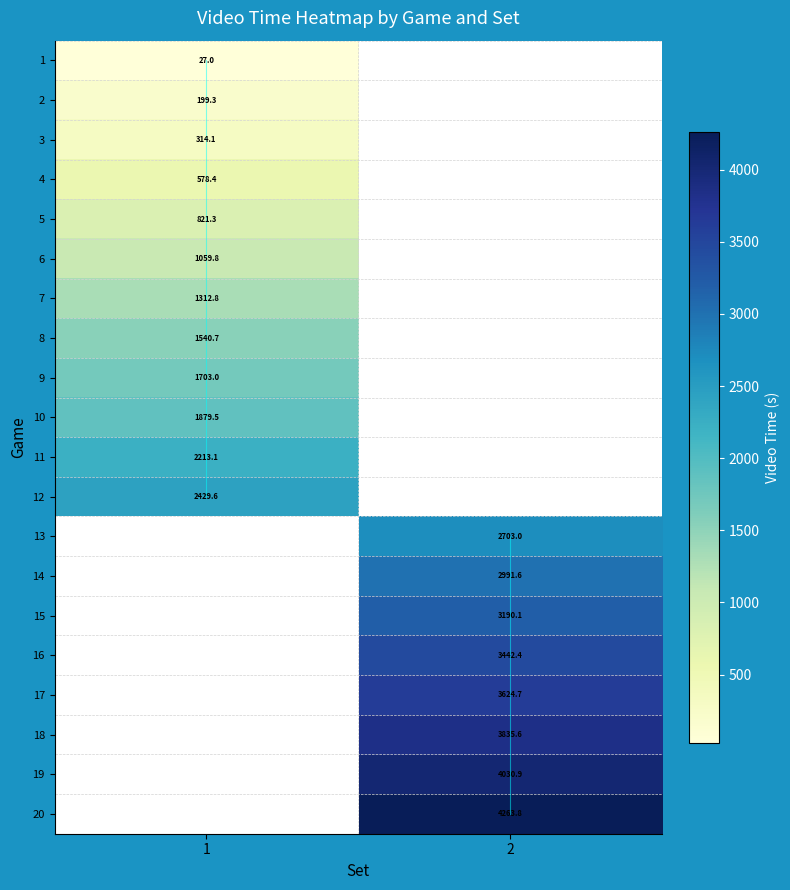

How many categories are shown in the chart?

2